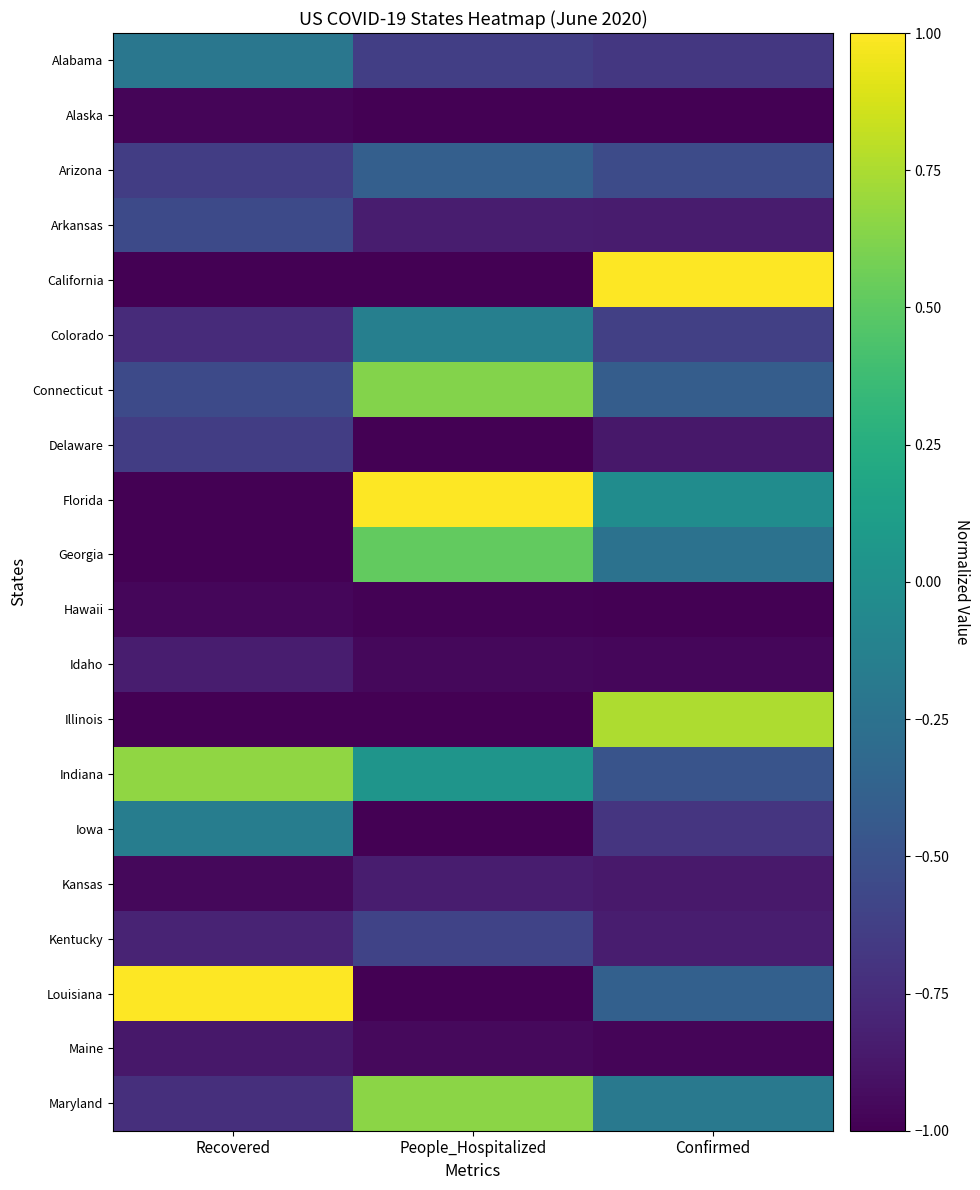

Reading left to right, list all the values displayed in this chart.

Alabama: Recovered=-0.2	People_Hospitalized=-0.6	Confirmed=-0.7
Alaska: Recovered=-1.0	People_Hospitalized=-1.0	Confirmed=-1.0
Arizona: Recovered=-0.6	People_Hospitalized=-0.4	Confirmed=-0.5
Arkansas: Recovered=-0.6	People_Hospitalized=-0.8	Confirmed=-0.8
California: Recovered=-1.0	People_Hospitalized=-1.0	Confirmed=1.0
Colorado: Recovered=-0.8	People_Hospitalized=-0.1	Confirmed=-0.6
Connecticut: Recovered=-0.6	People_Hospitalized=0.6	Confirmed=-0.4
Delaware: Recovered=-0.6	People_Hospitalized=-1.0	Confirmed=-0.9
Florida: Recovered=-1.0	People_Hospitalized=1.0	Confirmed=-0.0
Georgia: Recovered=-1.0	People_Hospitalized=0.5	Confirmed=-0.2
Hawaii: Recovered=-1.0	People_Hospitalized=-1.0	Confirmed=-1.0
Idaho: Recovered=-0.8	People_Hospitalized=-1.0	Confirmed=-1.0
Illinois: Recovered=-1.0	People_Hospitalized=-1.0	Confirmed=0.8
Indiana: Recovered=0.7	People_Hospitalized=0.0	Confirmed=-0.5
Iowa: Recovered=-0.2	People_Hospitalized=-1.0	Confirmed=-0.7
Kansas: Recovered=-1.0	People_Hospitalized=-0.8	Confirmed=-0.9
Kentucky: Recovered=-0.8	People_Hospitalized=-0.6	Confirmed=-0.8
Louisiana: Recovered=1.0	People_Hospitalized=-1.0	Confirmed=-0.4
Maine: Recovered=-0.9	People_Hospitalized=-0.9	Confirmed=-1.0
Maryland: Recovered=-0.7	People_Hospitalized=0.7	Confirmed=-0.2